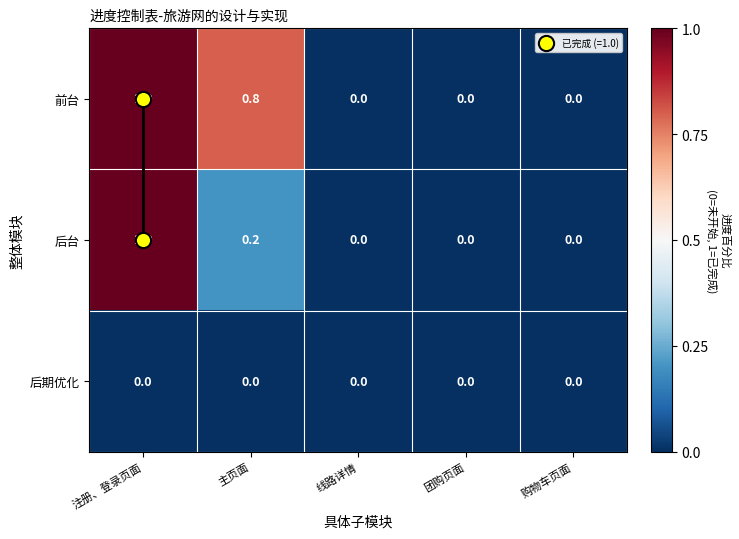

Rank the series by their average value, from highest to lowest.

前台, 后台, 后期优化